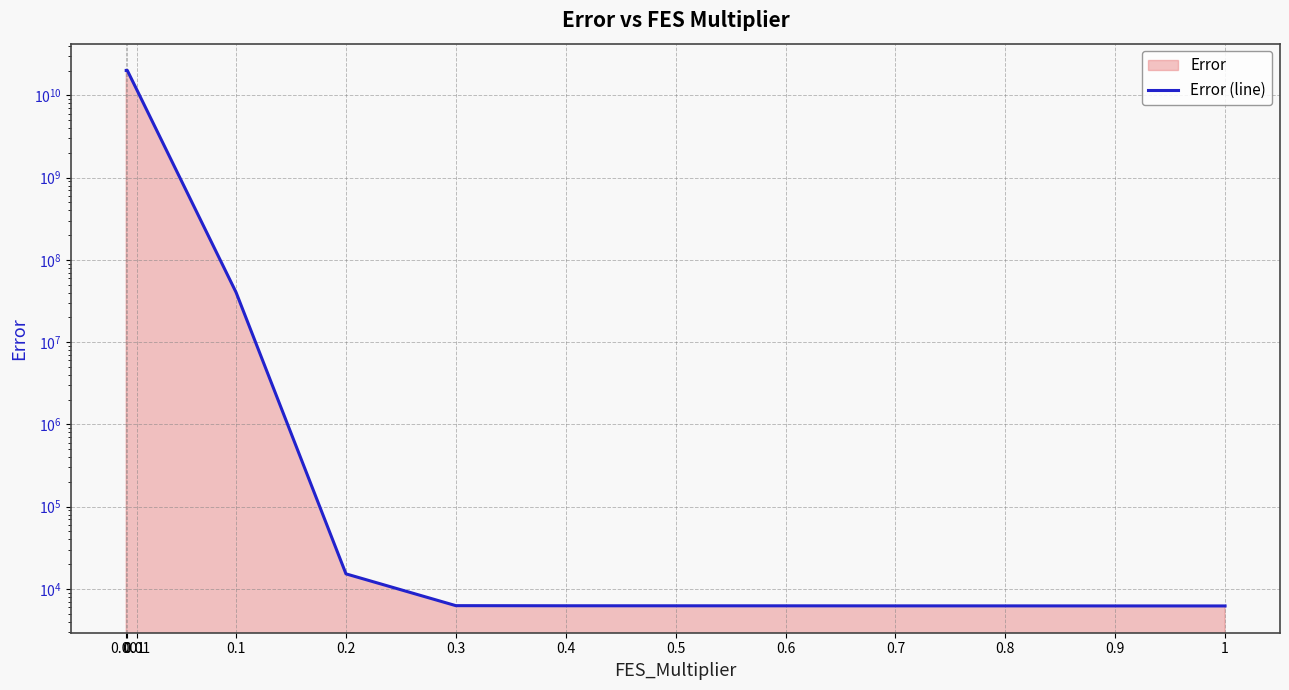

List the labels in order of value, largest first.

0, 0.001, 0.01, 0.1, 0.2, 0.3, 0.4, 0.5, 0.6, 0.7, 0.8, 0.9, 1